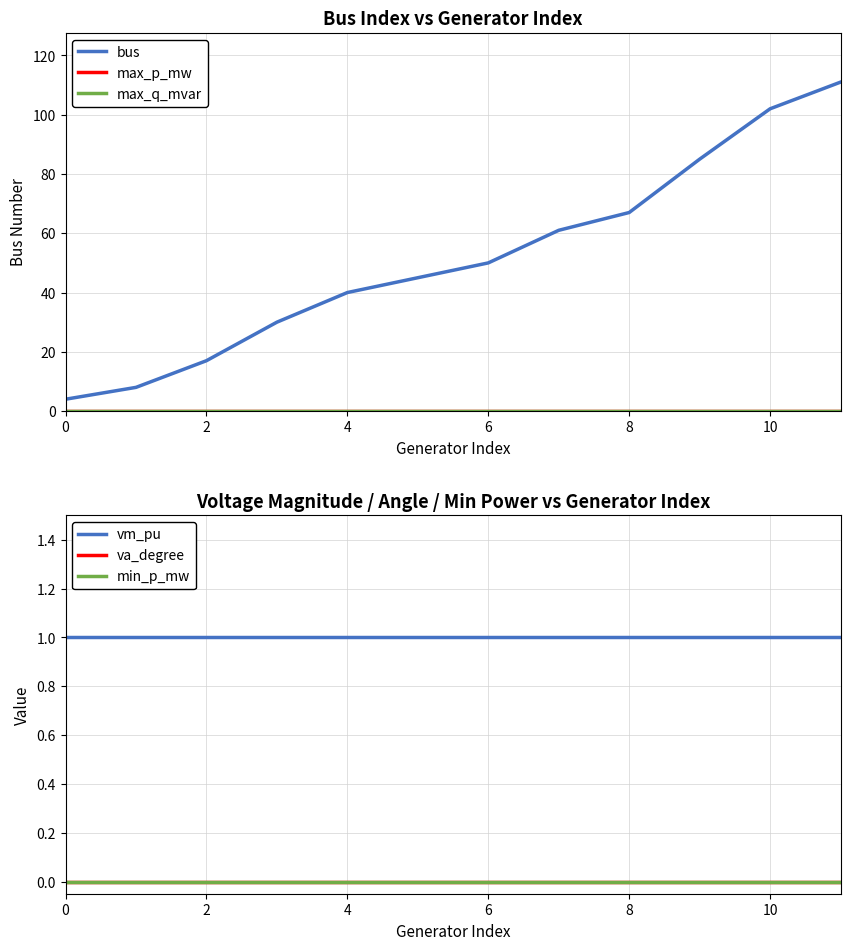

The value of bus at 2 is 17. True or false?

True